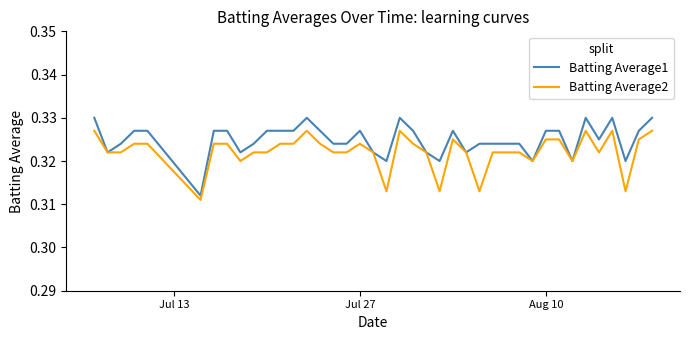

Which series has the largest total across all categories?

Batting Average1